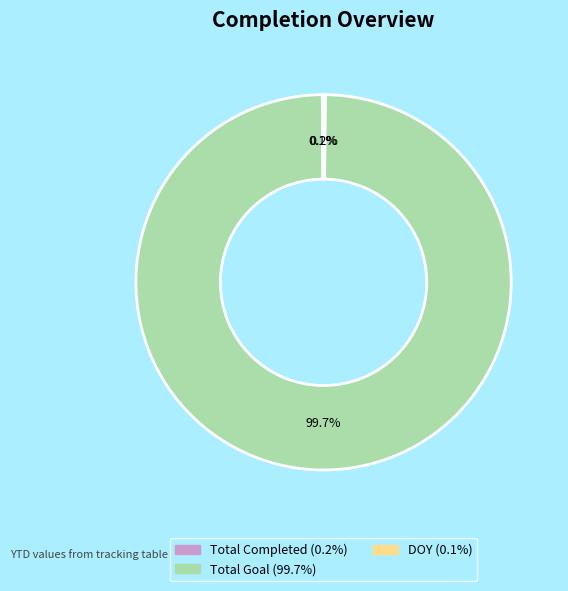

Which category has the biggest portion of the pie?

Total Goal